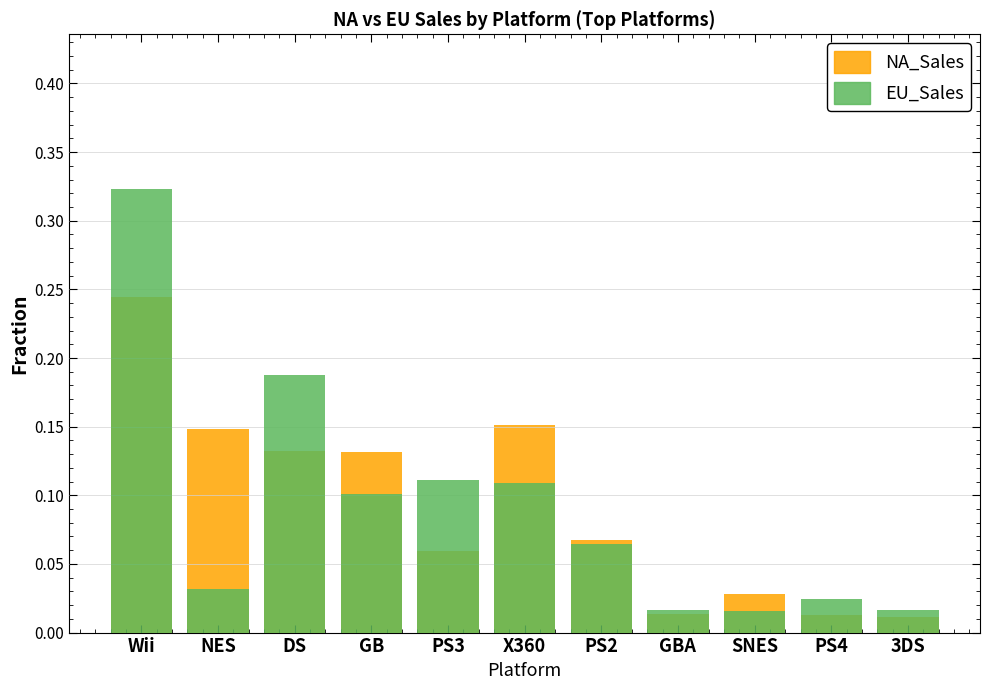

What is the difference between the maximum and minimum values in the EU_Sales series?

0.3